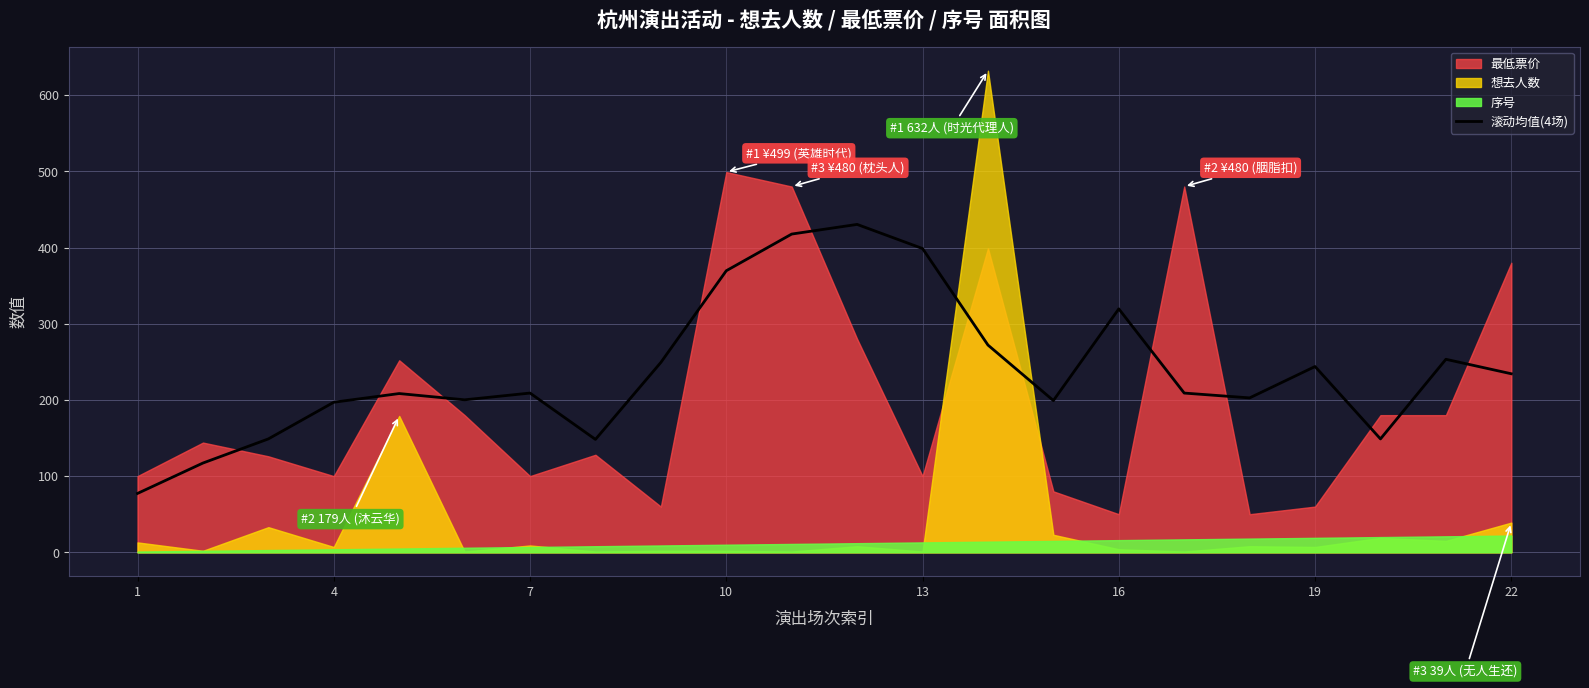

What is the highest value of the 滚动均值(4场) series?

430.3